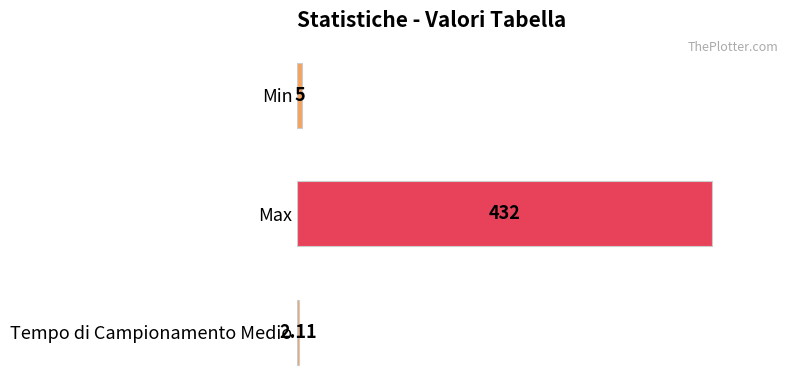

What is the label of the 2nd bar from the top?

Max